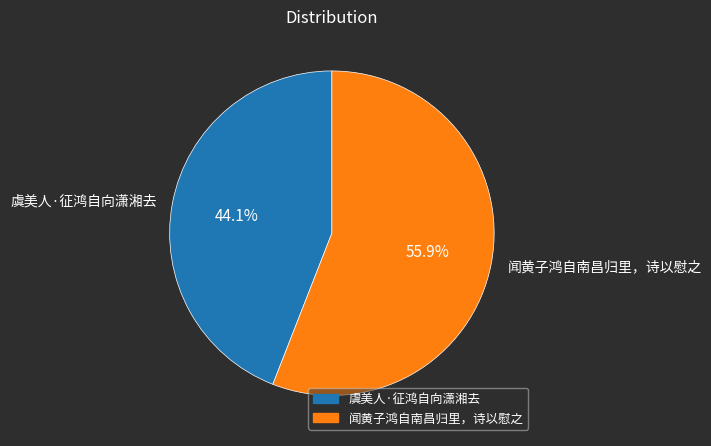

How many segments does this pie chart have?

2